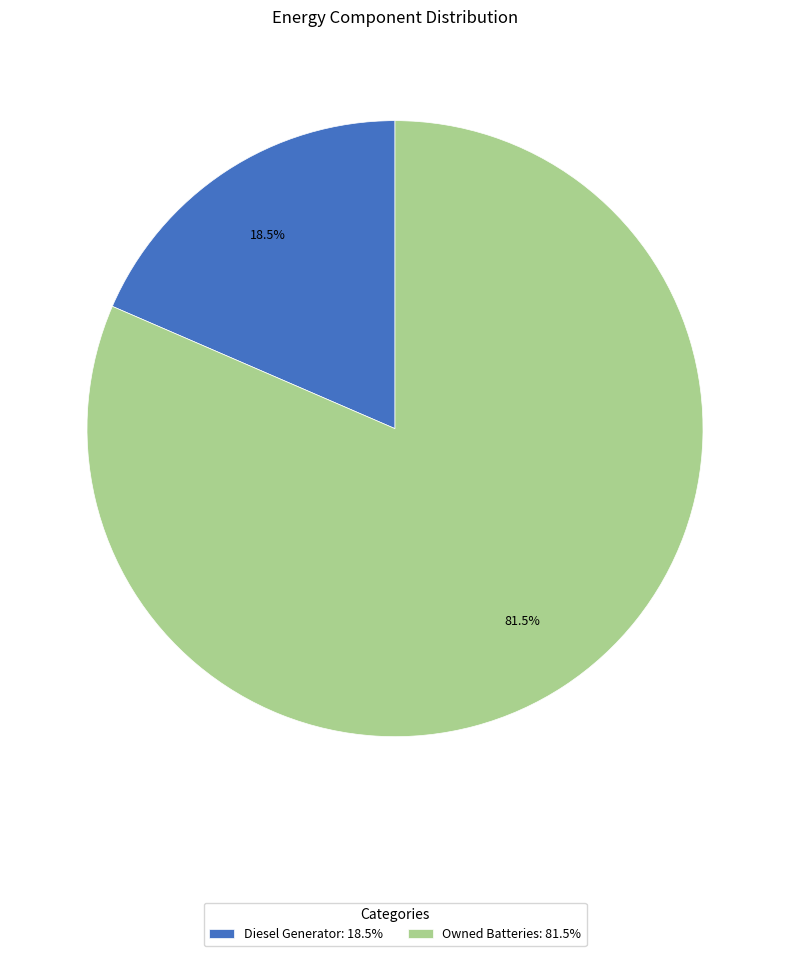

How many slices are in this pie chart?

2